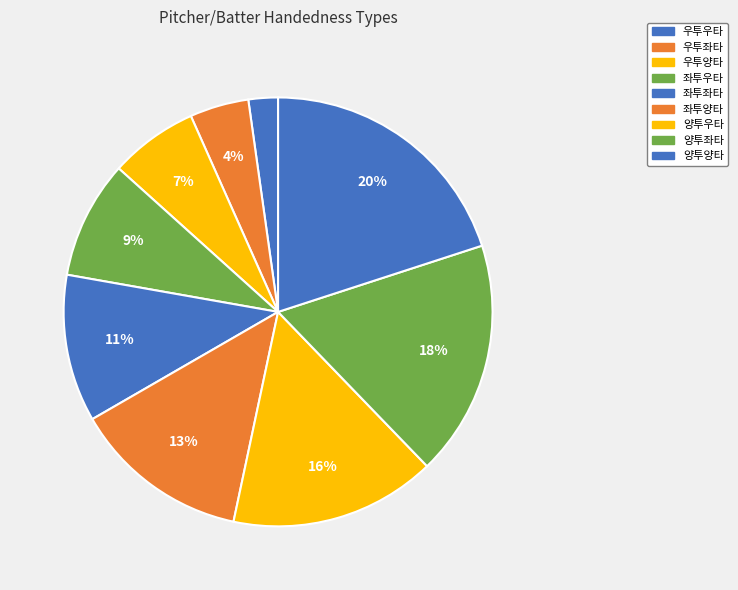

Count the number of slices in the pie.

9